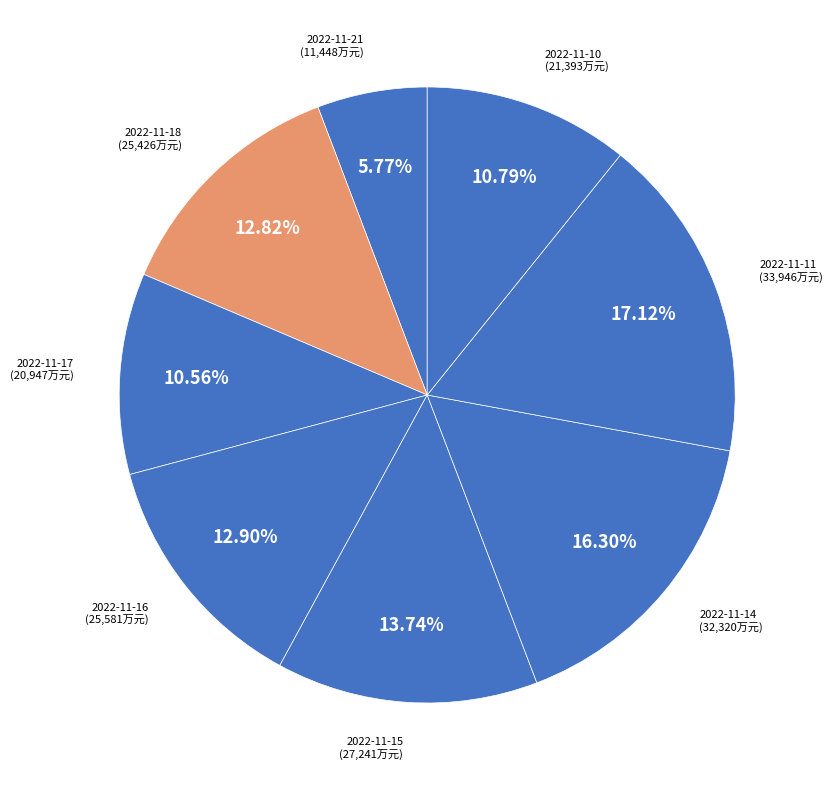

Is it true that 2022-11-18 is 26% of the pie?

False